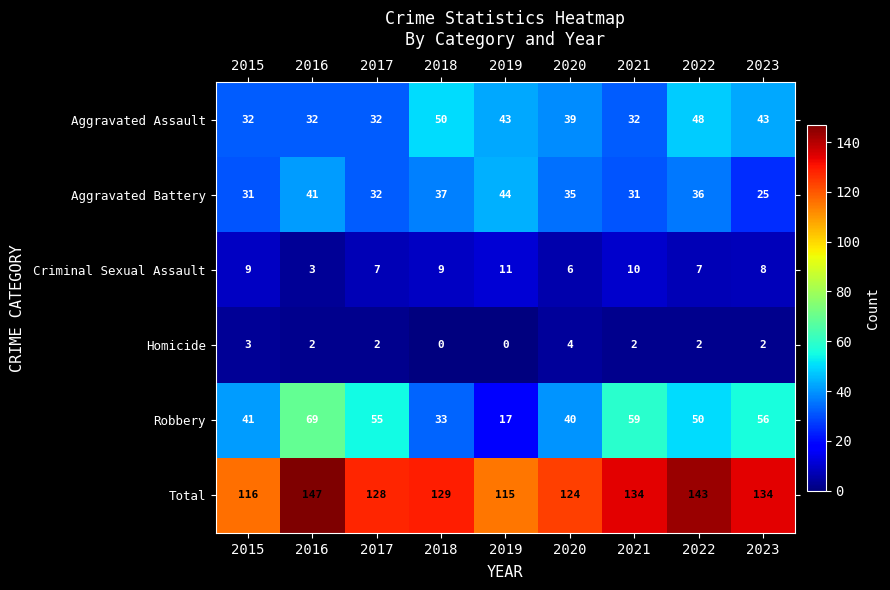

What is the sum of the Homicide values at 2017 and 2020?

6